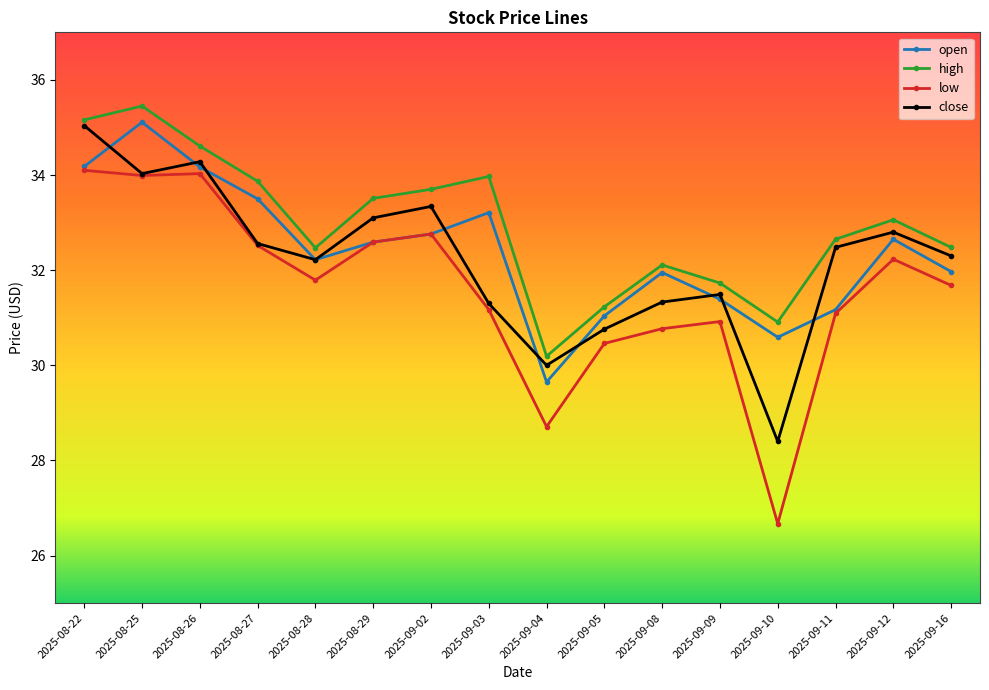

The value of high at 2025-08-27 is 53.7. True or false?

False